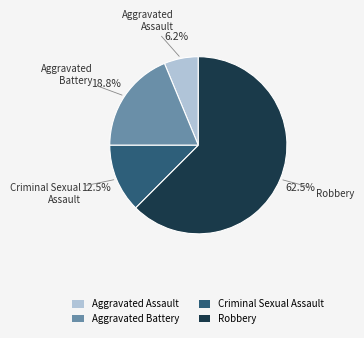

To the nearest percent, what portion does Aggravated Assault represent?

6%